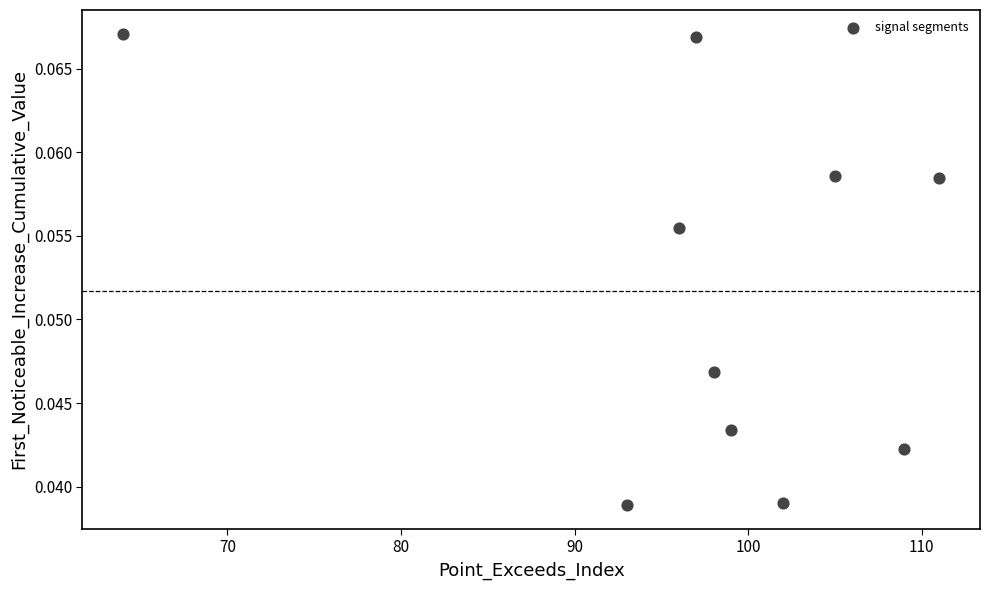

What is the average X value?

97.4